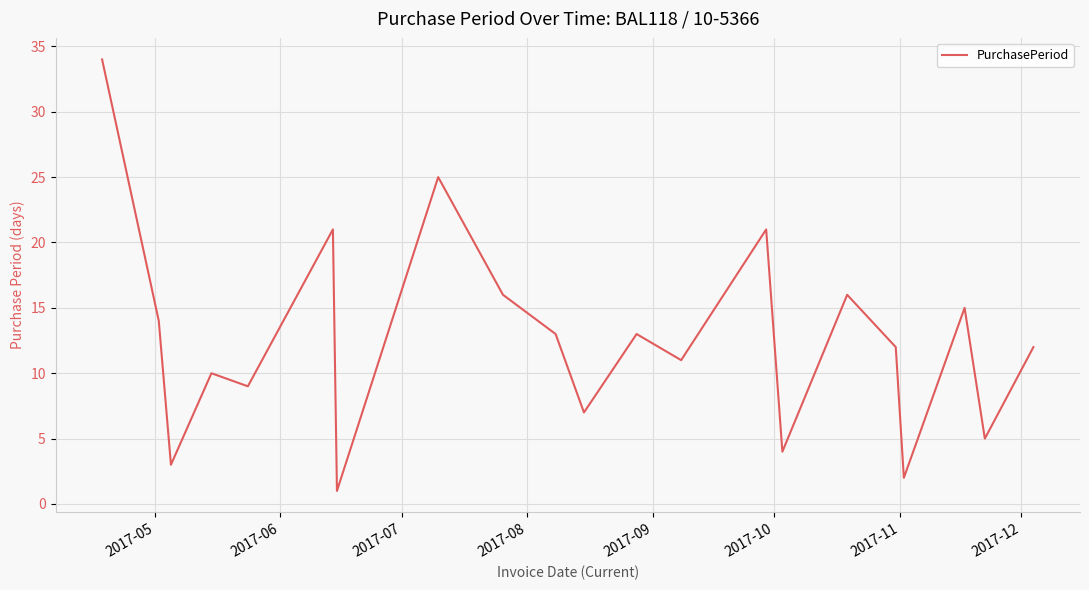

What is the difference between the maximum and minimum values?

33